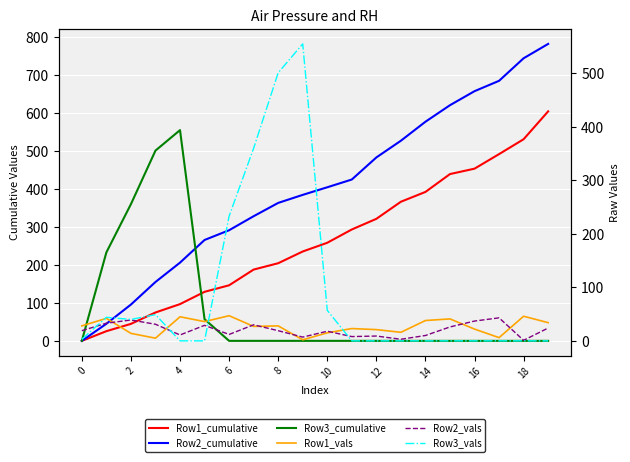

At which category is the sum across all series the highest?

19